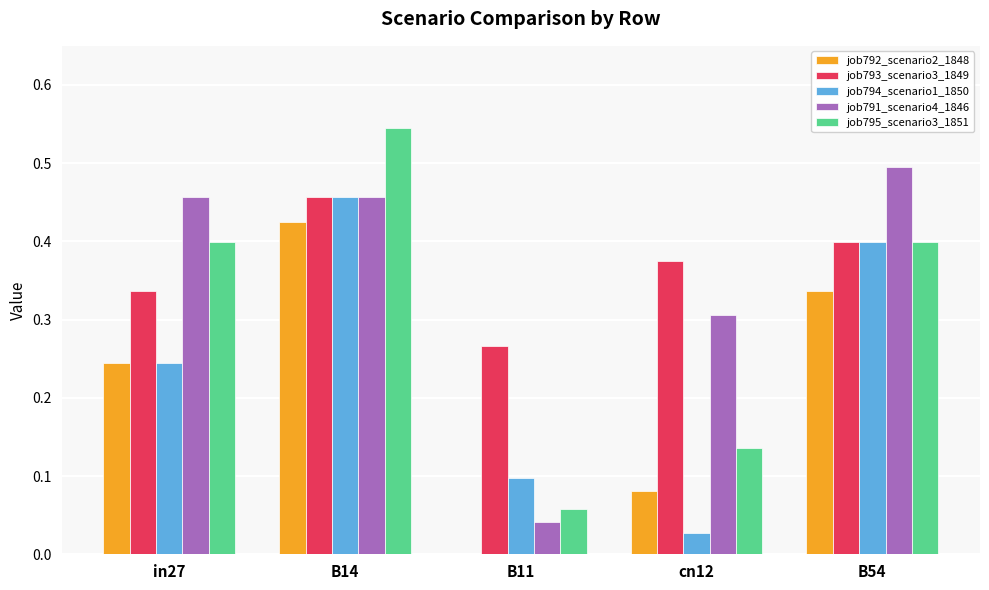

Between in27 and B11, which series saw the biggest shift?

job791_scenario4_1846